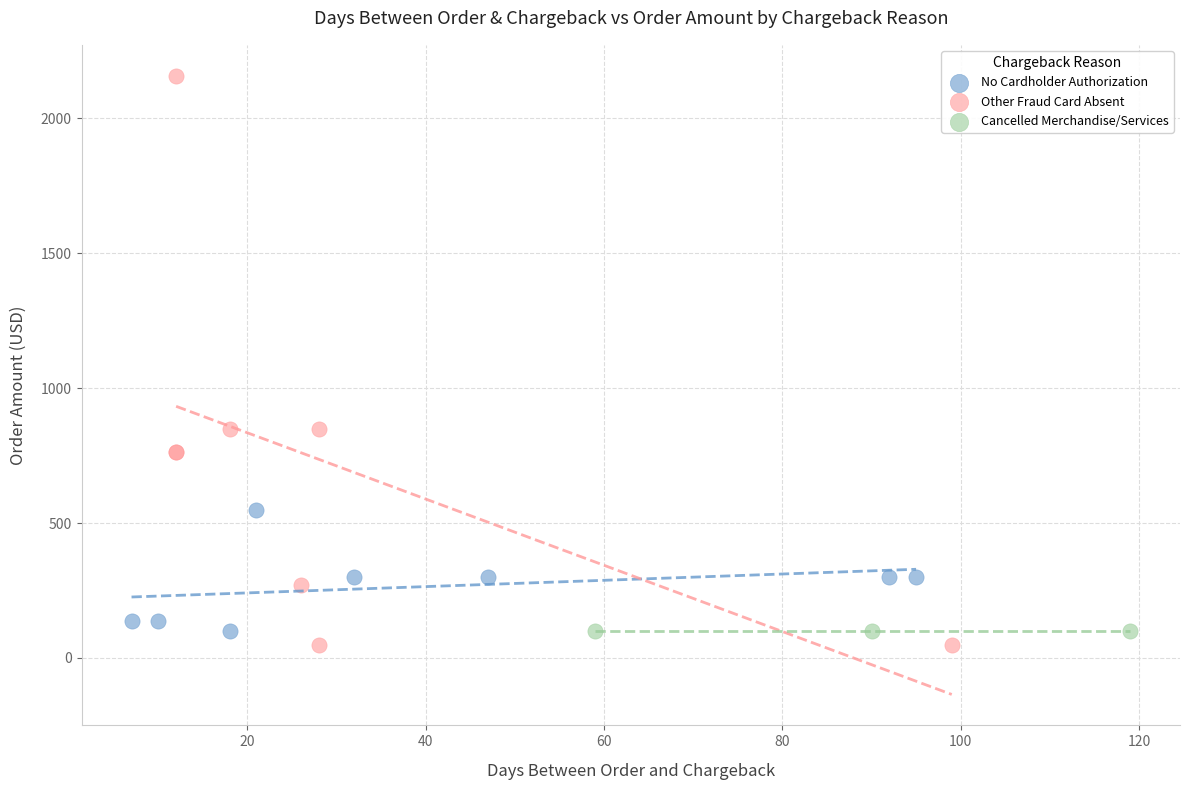

Which series reaches the maximum Y coordinate?

Other Fraud Card Absent